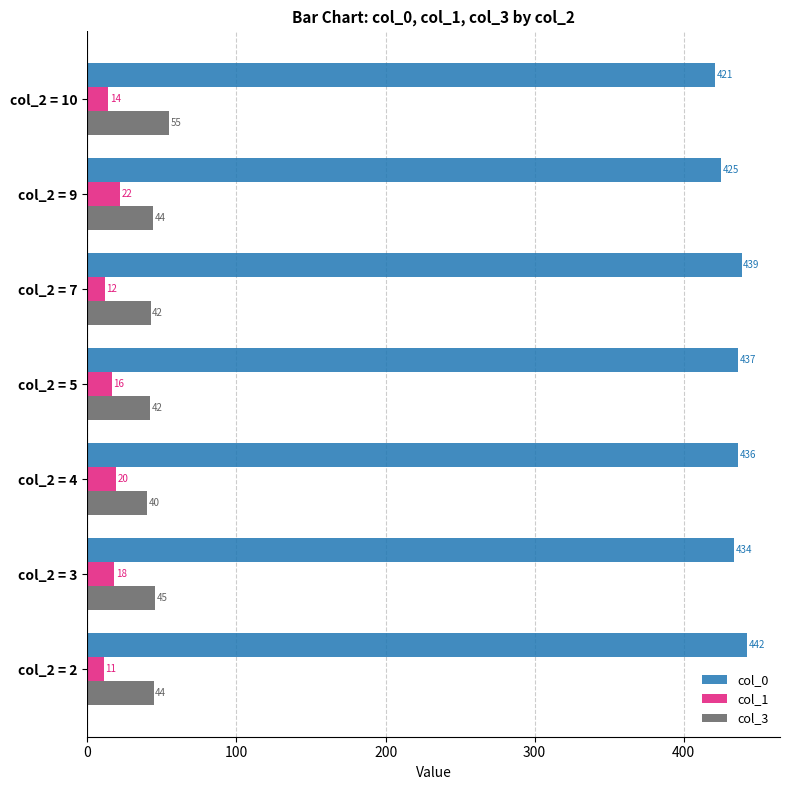

At which label is col_3 closest to 47?

col_2 = 3